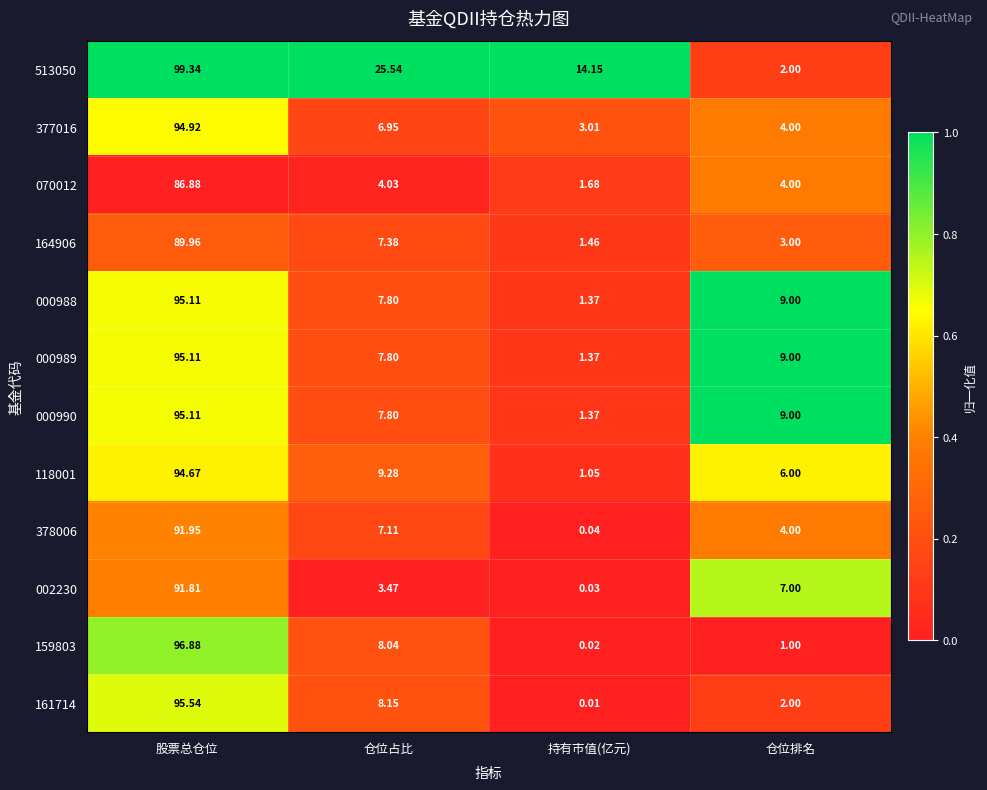

List the labels in order of 164906 value, largest first.

股票总仓位, 仓位占比, 仓位排名, 持有市值(亿元)